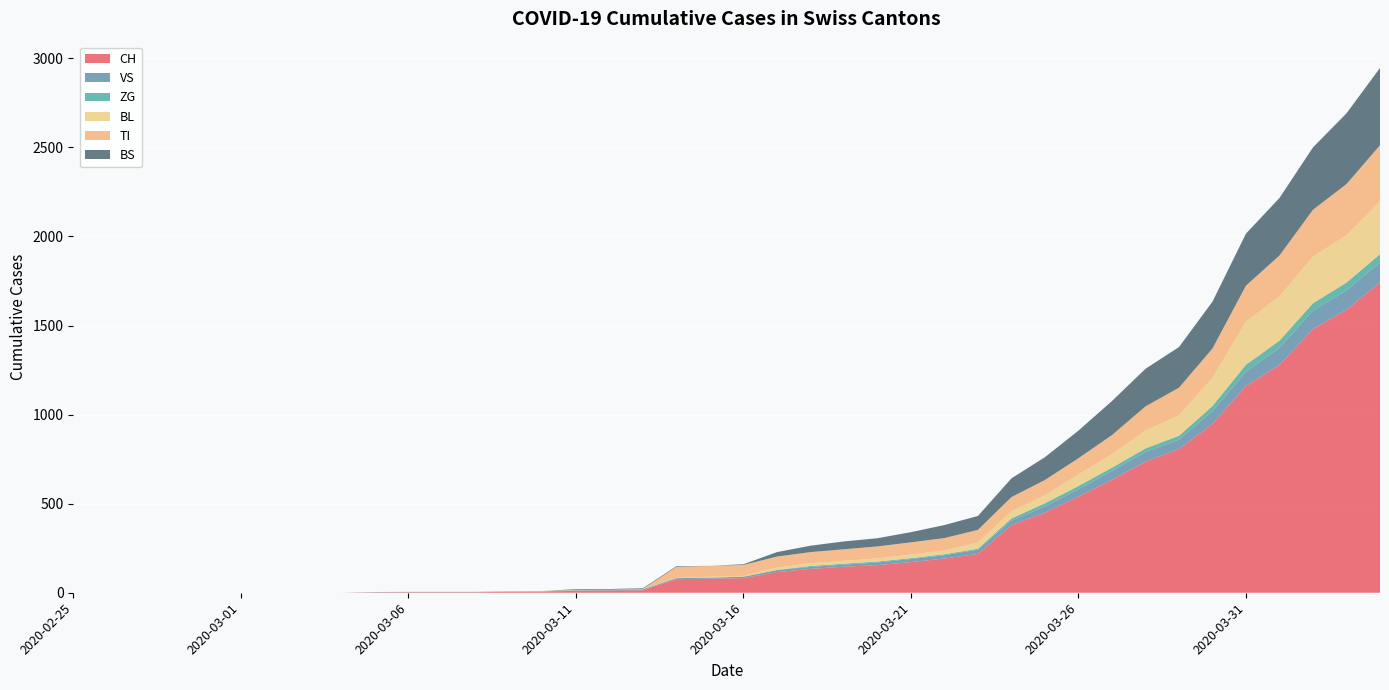

Reading right to left, transcribe all the data shown in this chart.

CH: 1742	1588	1480	1279	1160	948	806	736	634	540	449	380	218	192	172	155	146	134	116	82	79	76	14	12	11	6	5	3	3	3	2	0	0	0	0	0	0	0	0	0
VS: 112	109	104	96	81	71	54	53	50	41	35	25	24	19	17	15	12	11	11	8	6	6	5	3	3	2	2	2	2	2	2	0	0	0	0	0	0	0	0	0
ZG: 46	44	41	40	39	29	21	21	18	18	18	12	5	5	5	5	5	5	1	0	0	0	0	0	0	0	0	0	0	0	0	0	0	0	0	0	0	0	0	0
BL: 298	266	262	249	242	158	115	100	76	65	46	40	35	21	21	18	16	16	13	5	5	2	2	2	2	2	1	0	0	0	0	0	0	0	0	0	0	0	0	0
TI: 314	287	263	229	202	165	155	136	107	91	85	80	71	70	68	67	65	62	62	61	61	61	0	0	0	0	0	0	0	0	0	0	0	0	0	0	0	0	0	0
BS: 434	397	350	323	292	263	228	211	191	155	128	105	78	73	57	46	44	36	25	4	0	4	4	4	4	0	0	0	0	0	0	0	0	0	0	0	0	0	0	0